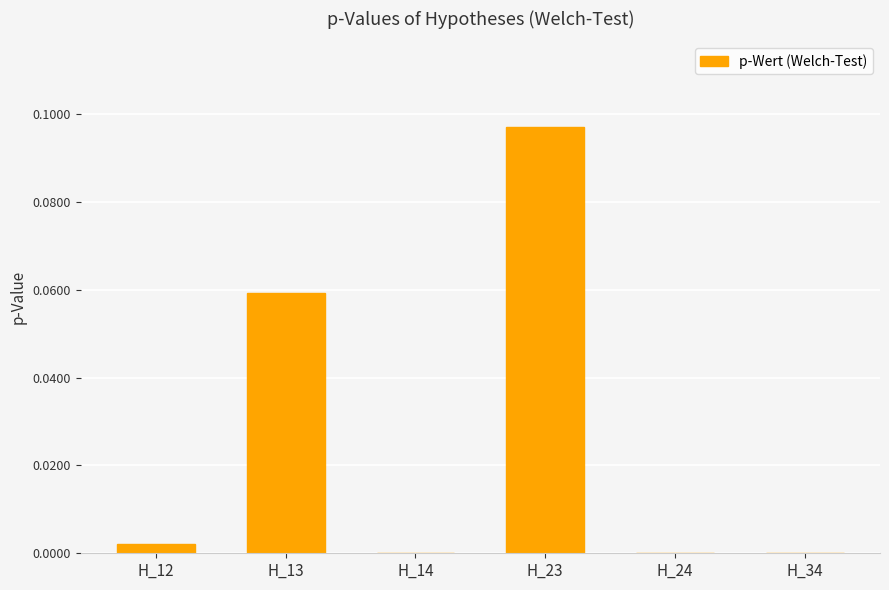

Which label corresponds to the largest value in the chart?

H_23